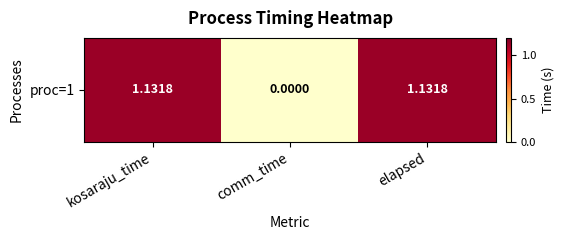

Which has a higher value, comm_time or kosaraju_time?

kosaraju_time